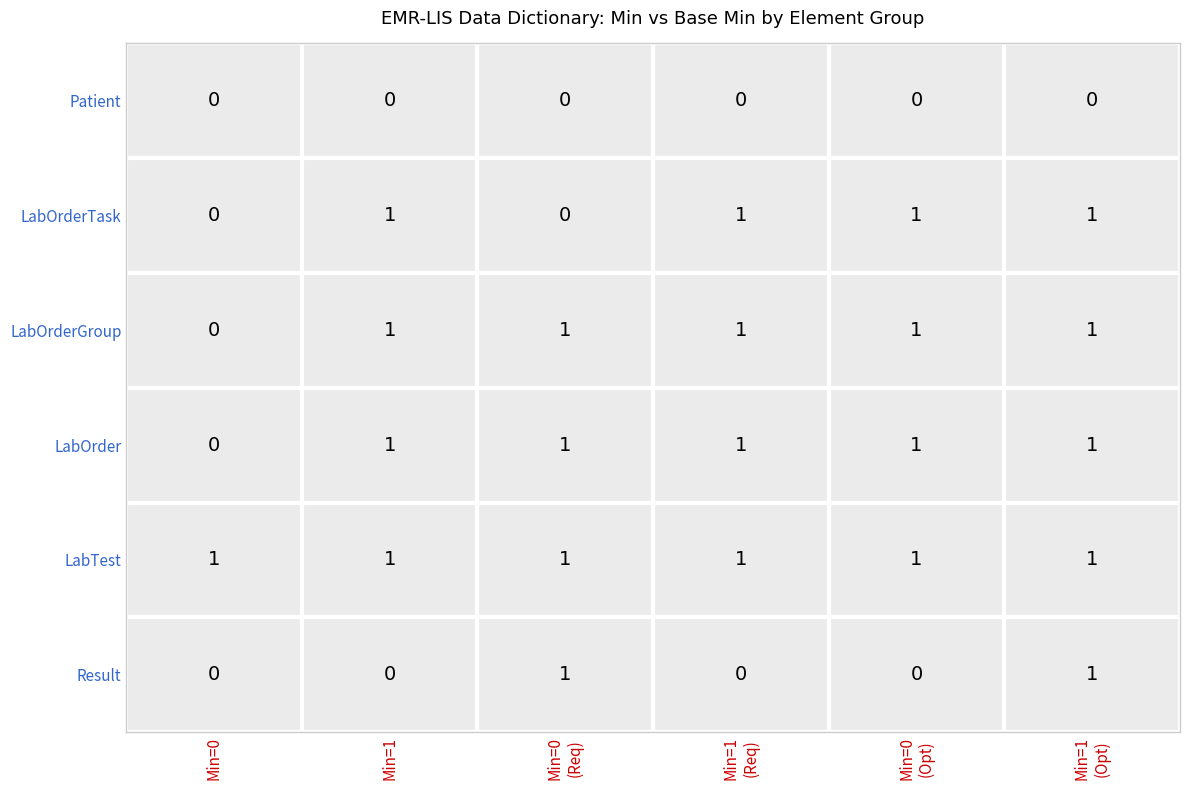

Is this an area chart (filled region under the line)?

No